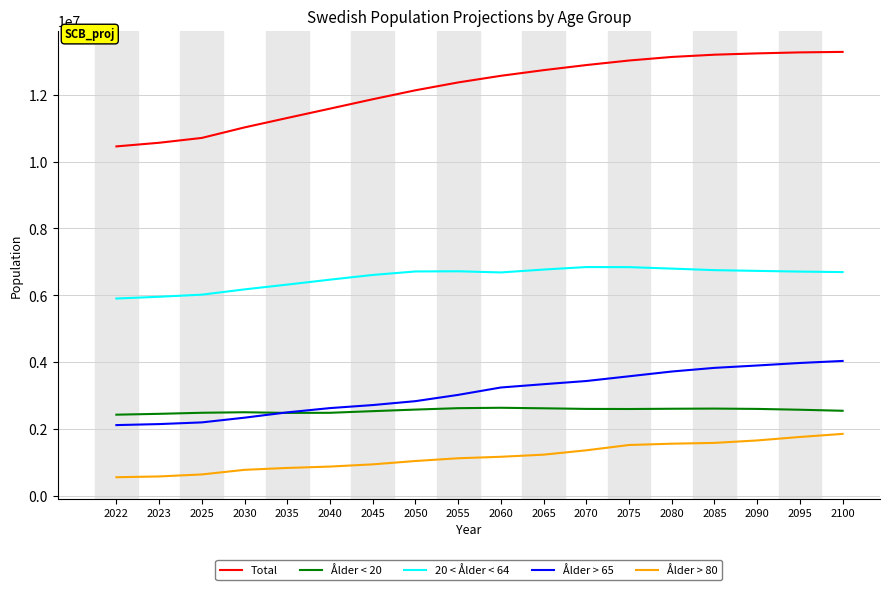

True or false: Total and 20 < Ålder < 64 cross at least once.

False